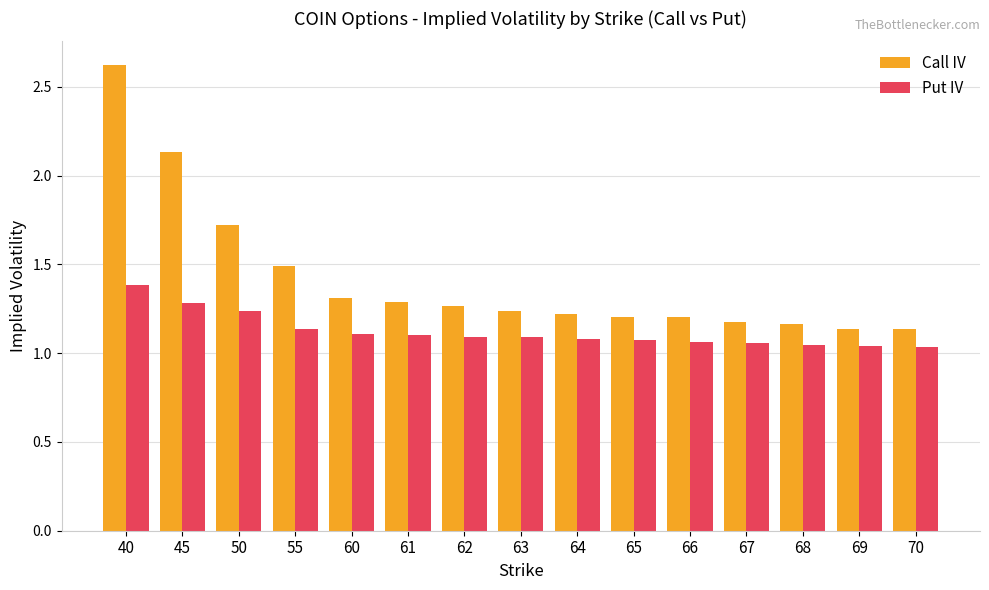

True or false: Put IV has a value of 0.8 at 61.

False